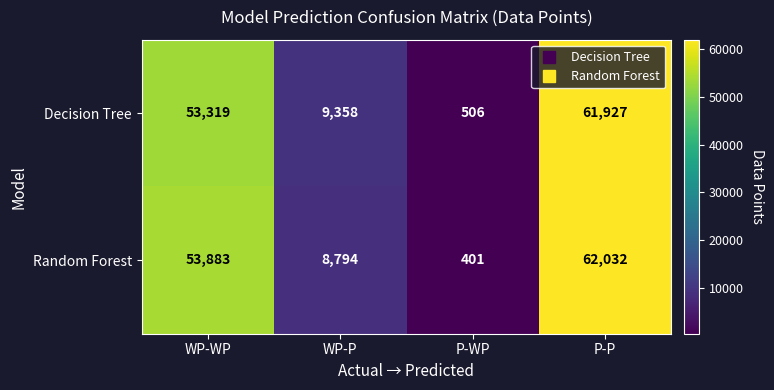

What is the difference between the Decision Tree values at P-WP and WP-WP?

52813